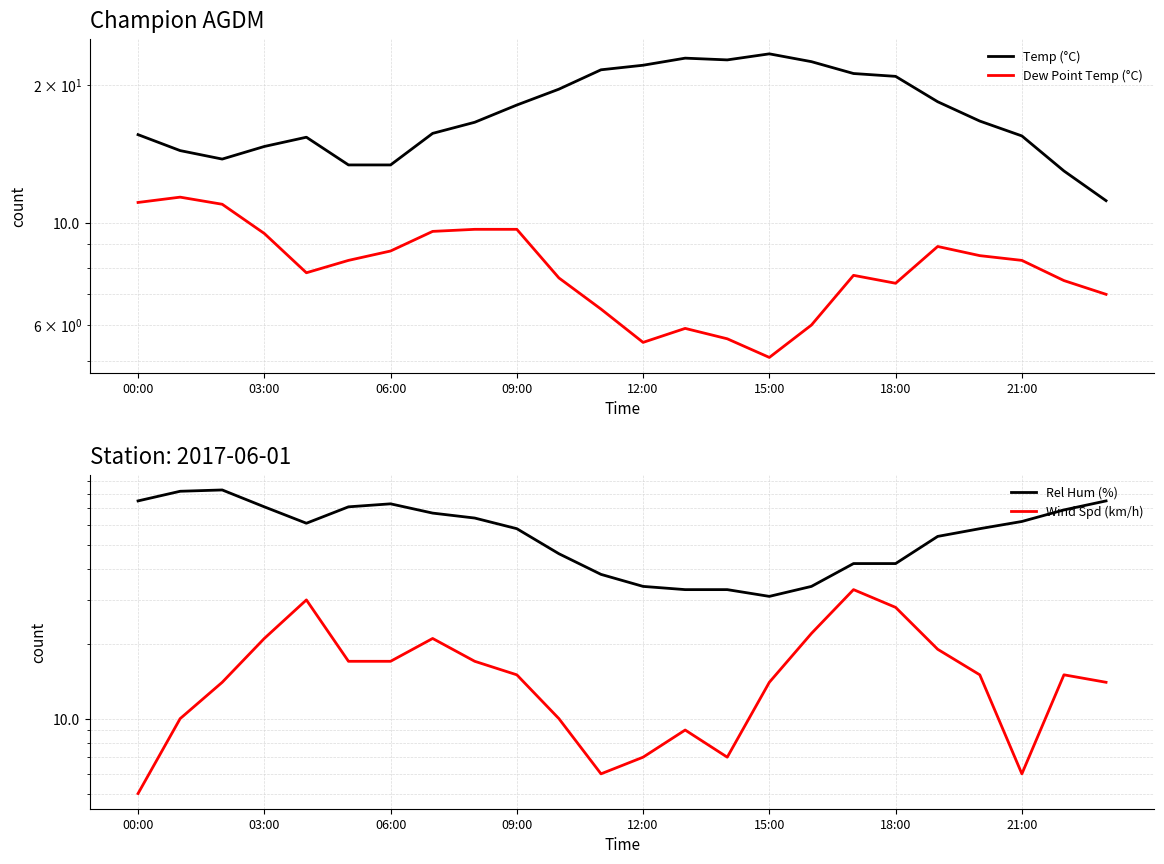

Is it true that Temp (°C) equals 7.3 at 06:00?

False